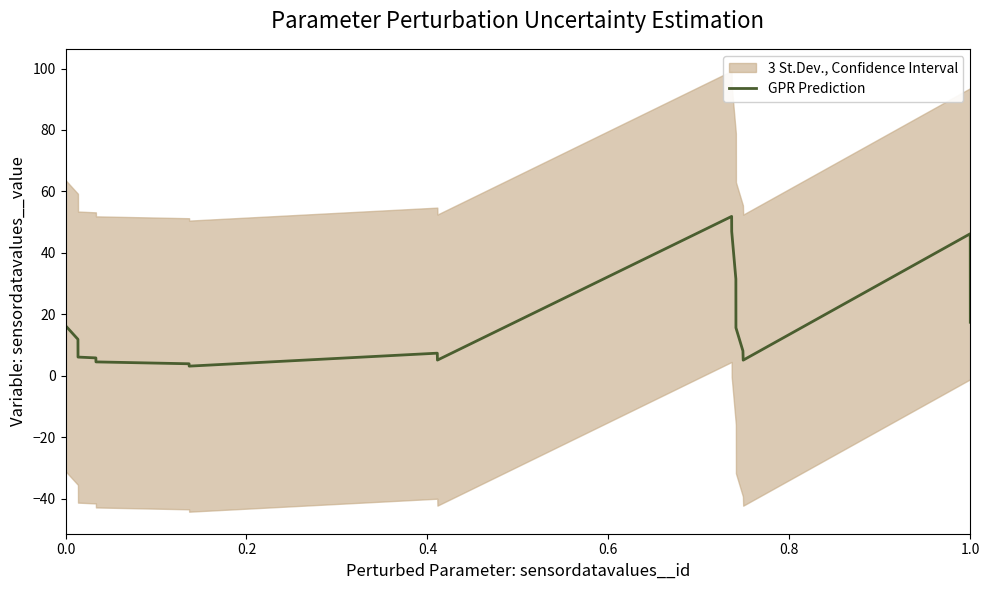

What is the highest value of the GPR Prediction series?

51.9